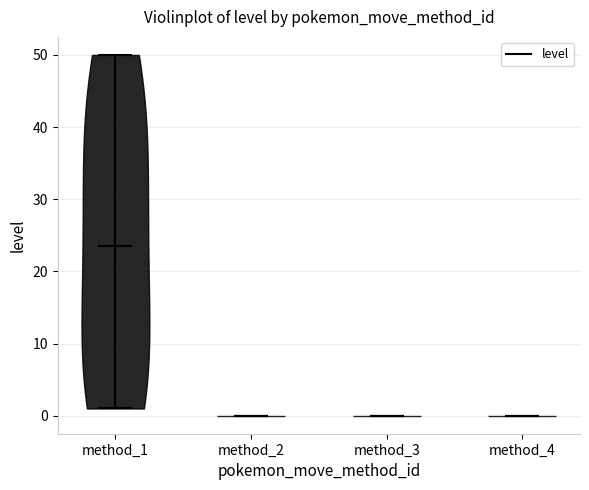

What is the lowest point the violin for method_4 reaches on the y-axis? The values are not printed on the chart, so give them approximately, as read against the axis.

0